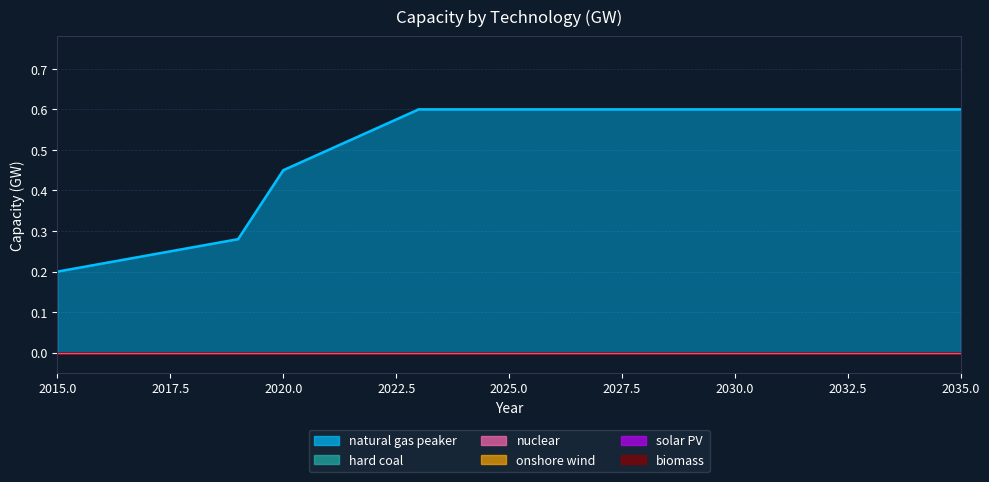

What is the total value across all series at 2015?

0.2